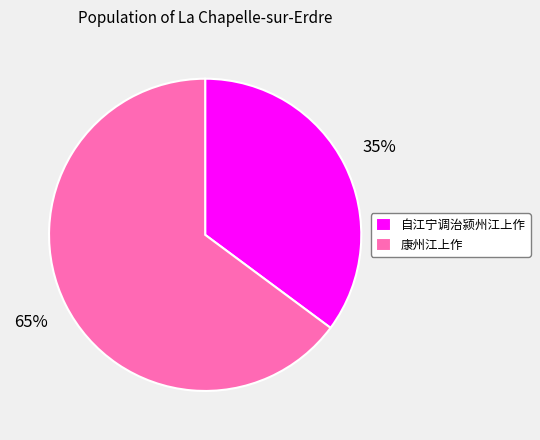

What is the majority slice?

康州江上作